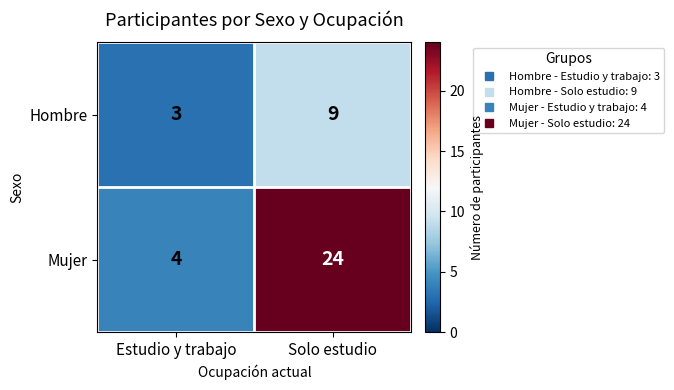

Which series changed the most between Estudio y trabajo and Solo estudio?

Mujer